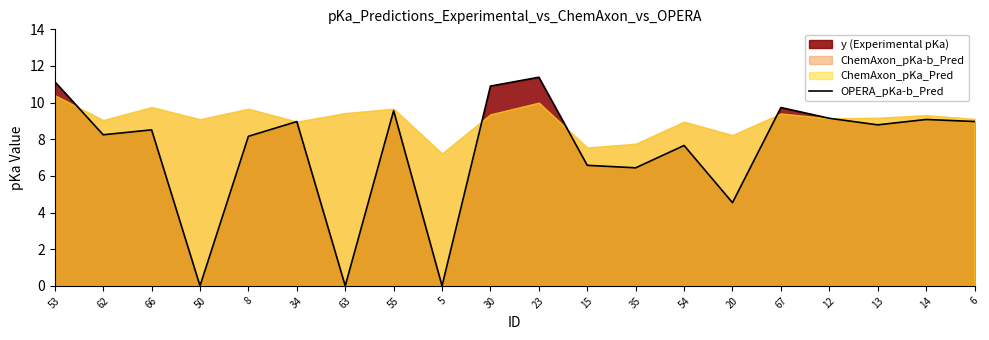

Approximately how many times larger is the value at 35 compared to 67?

0.7